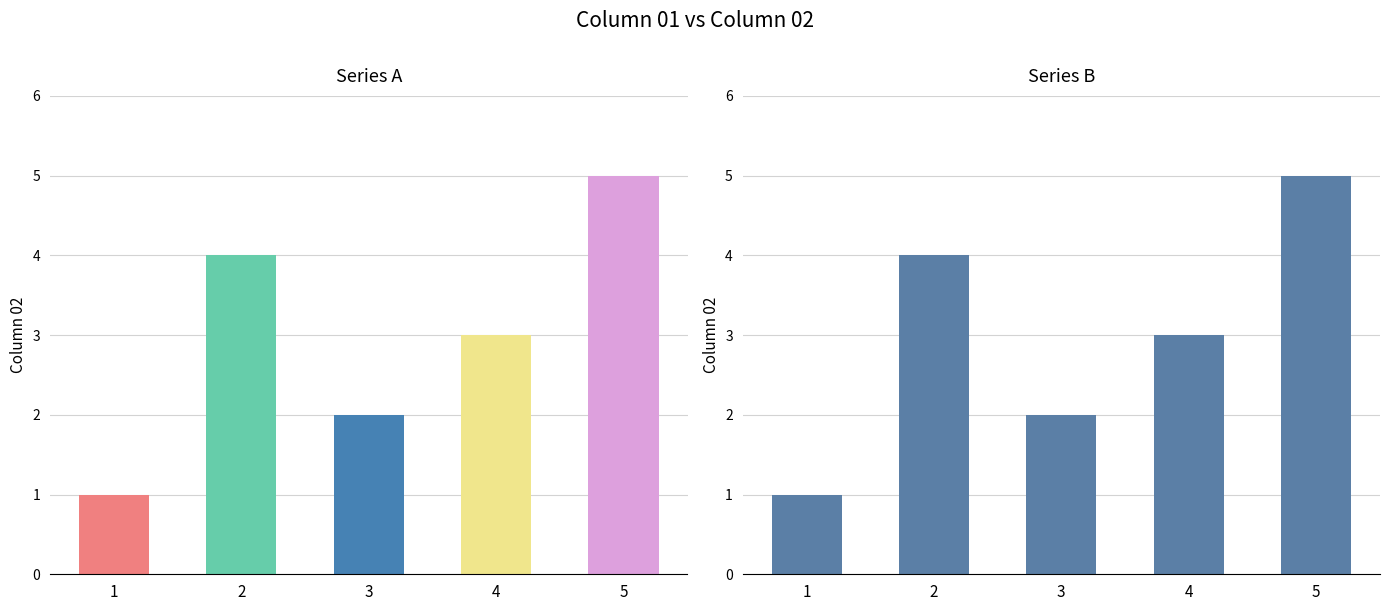

What is the value of the 3rd bar from the left?

2